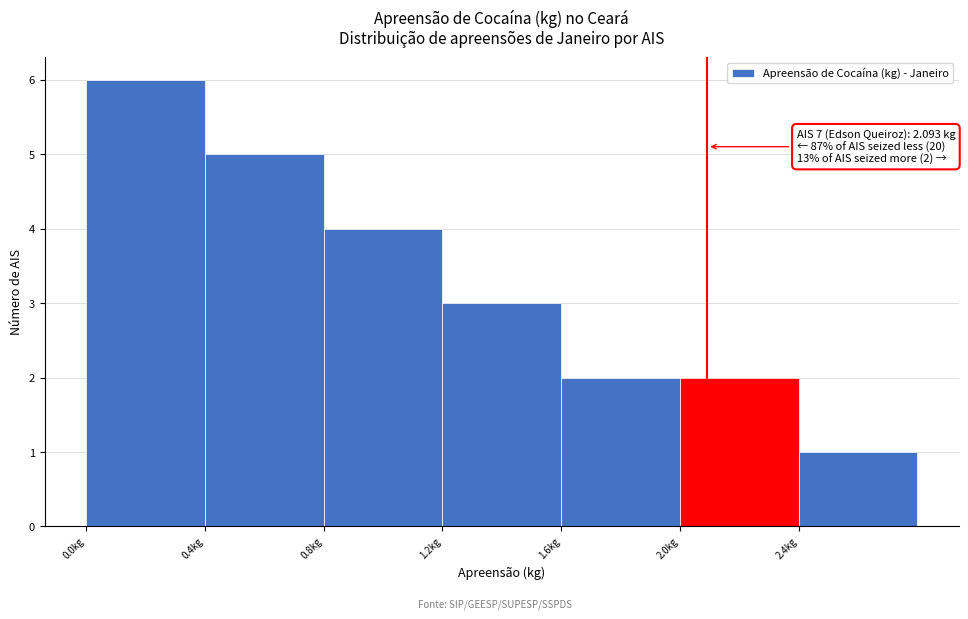

Over which range of the x-axis is the bar tallest?

0.0 to 0.4